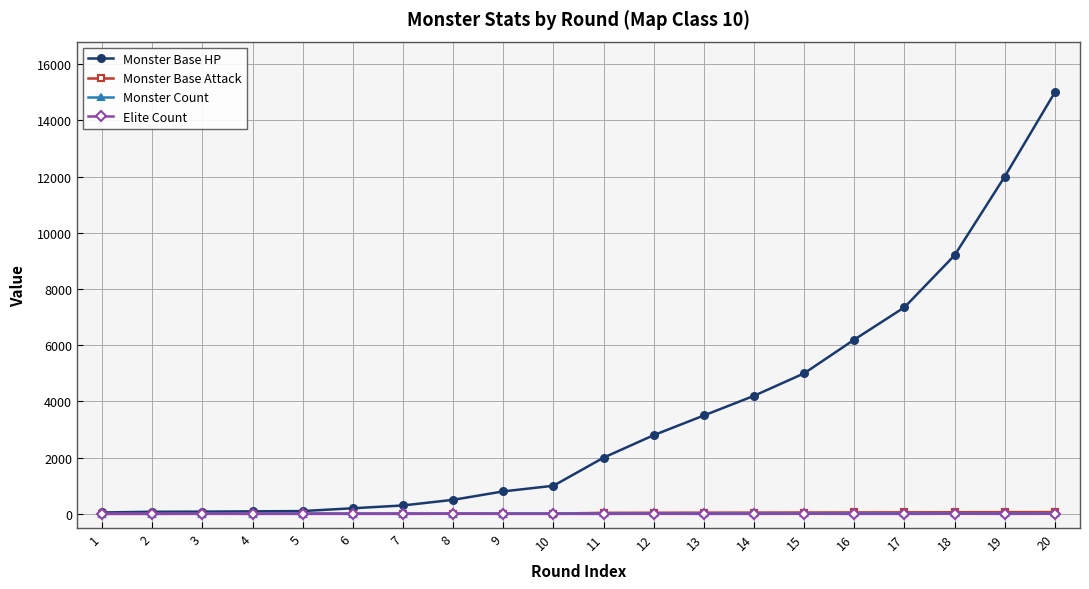

Which series has the largest range (max minus min)?

Monster Base HP